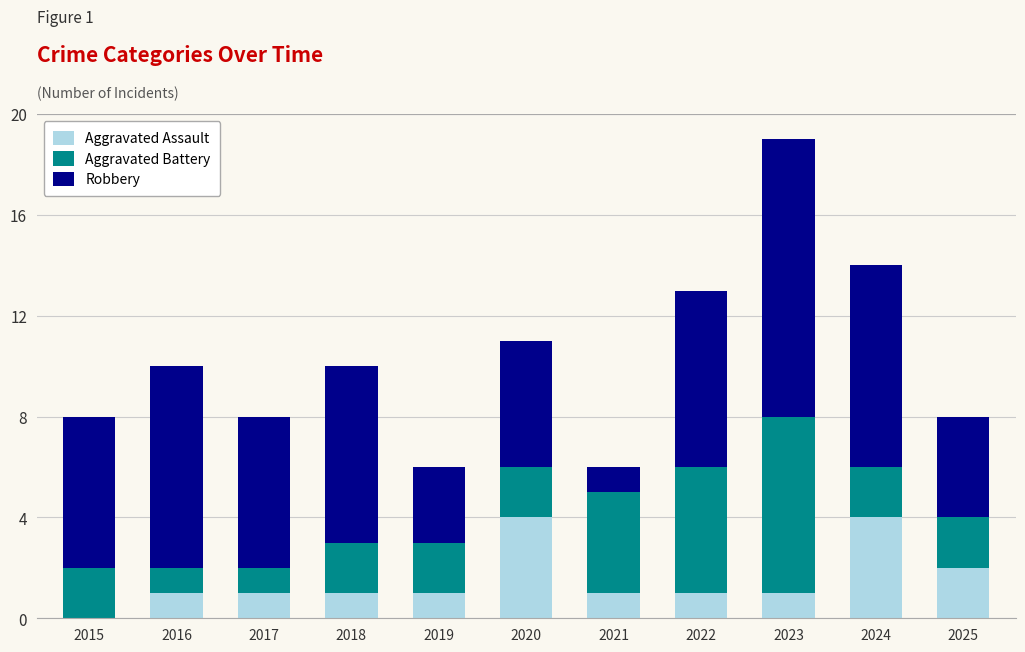

The Aggravated Assault series shows 1 at 2016. True or false?

True